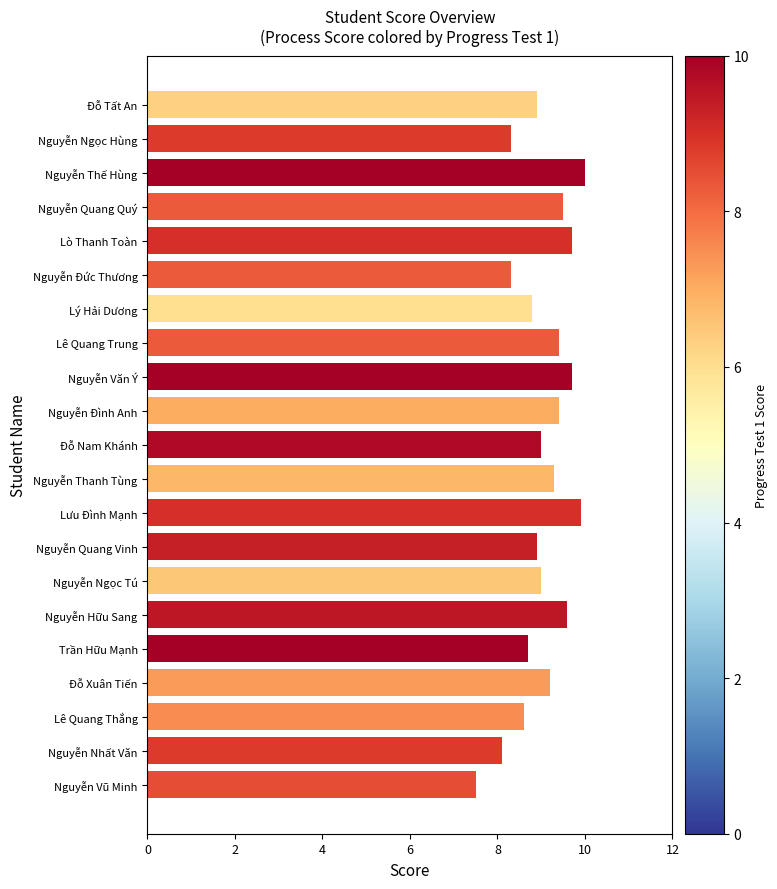

What is the value of the 14th bar from the top?

8.9